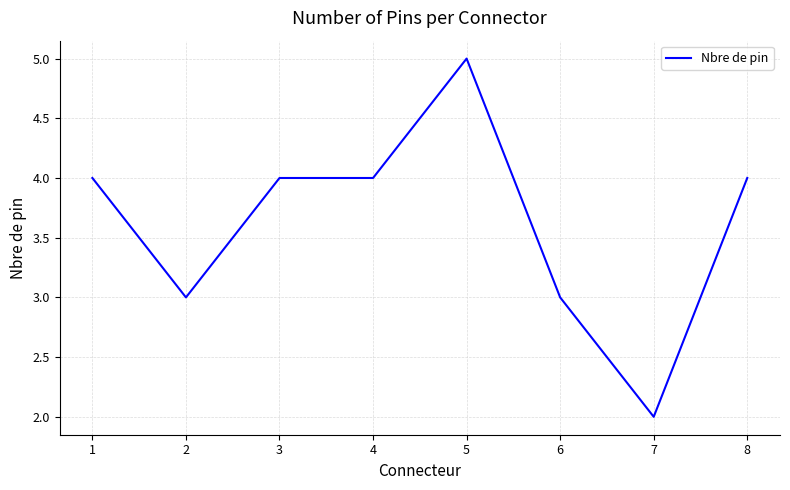

Reading right to left, transcribe all the data shown in this chart.

4	2	3	5	4	4	3	4